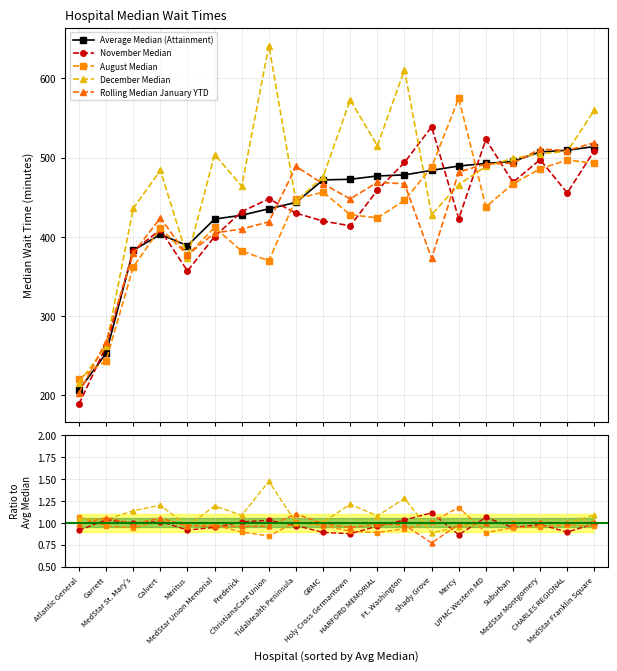

How many times do November Median and Rolling Median January YTD cross each other?

8